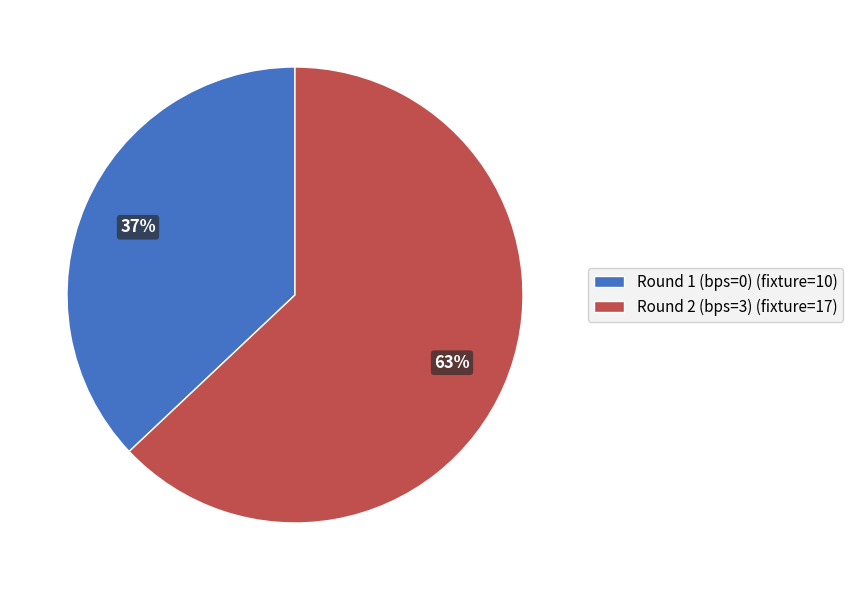

Which category accounts for the majority?

Round 2 (bps=3)